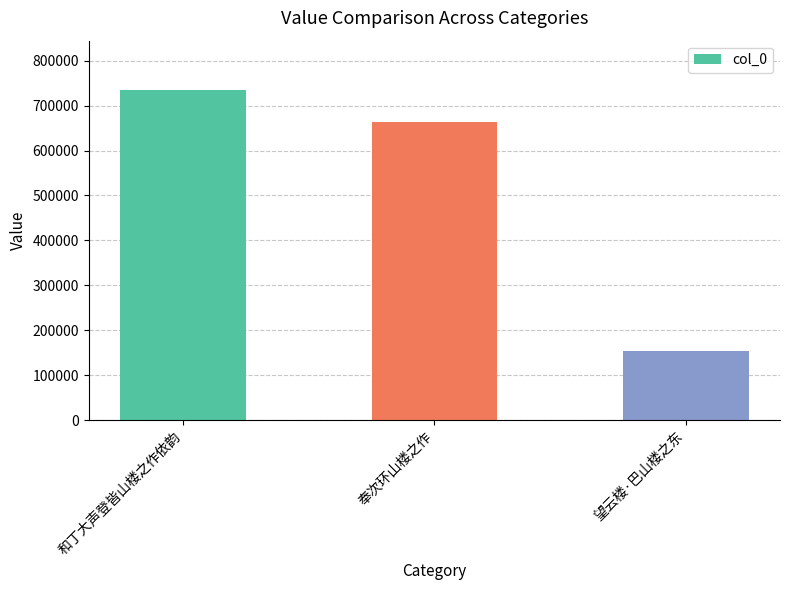

What position from the right is 和丁大声登皆山楼之作依韵?

3